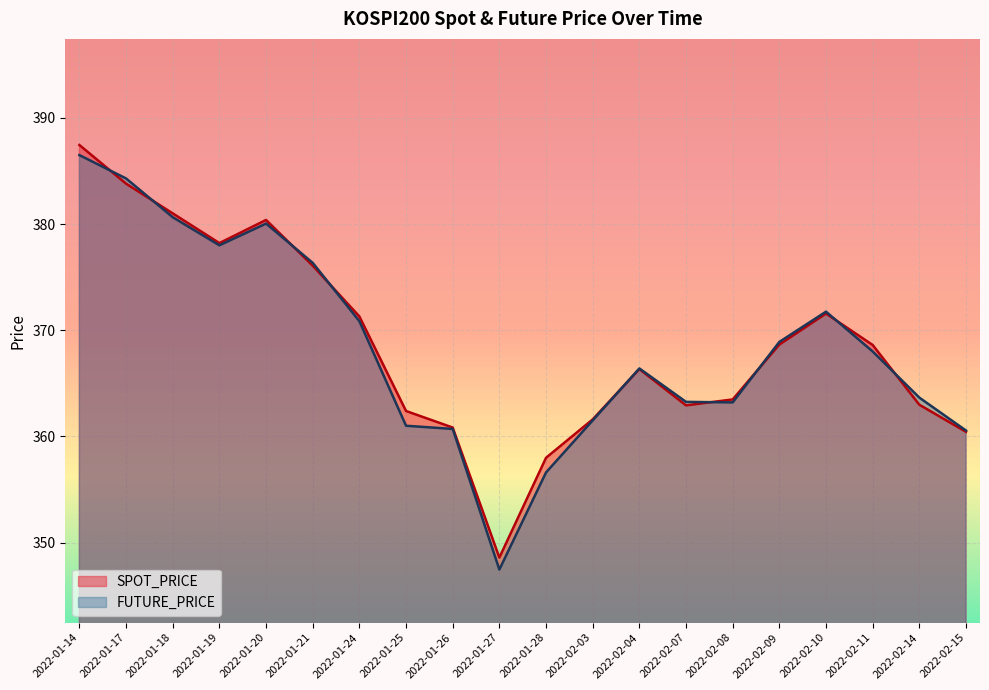

True or false: SPOT_PRICE and FUTURE_PRICE intersect in this chart.

True